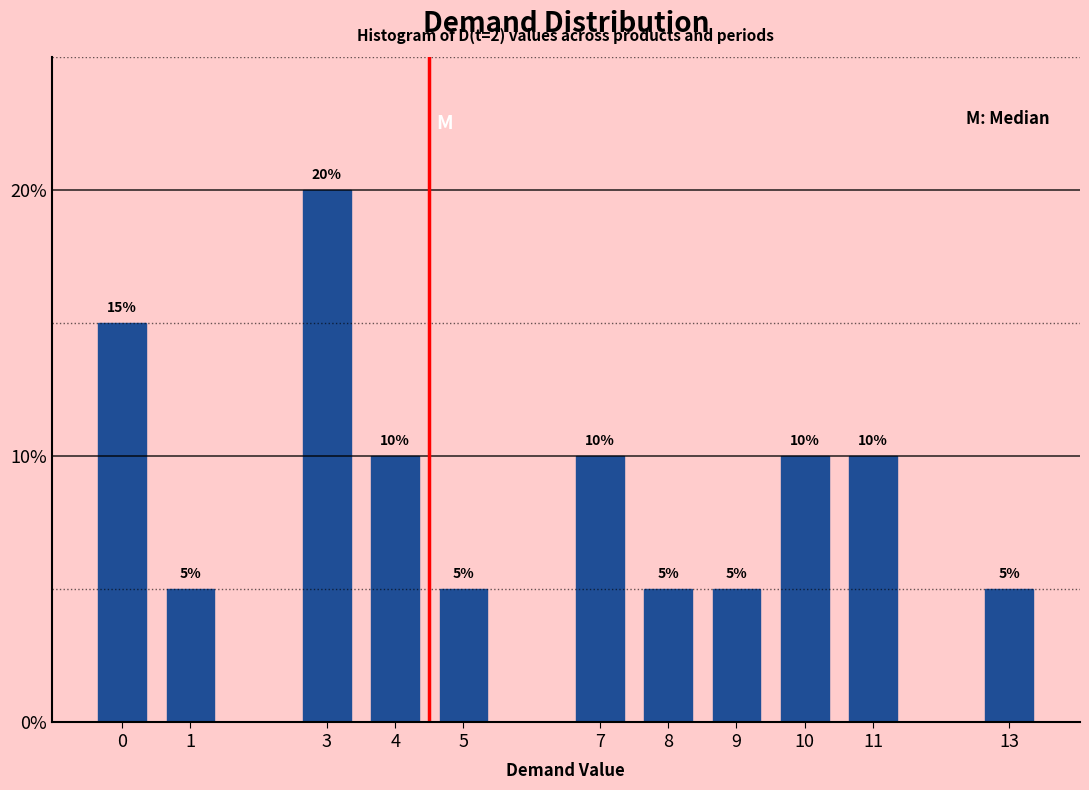

Reading left to right, list all the values displayed in this chart.

0=15	1=5	3=20	4=10	5=5	7=10	8=5	9=5	10=10	11=10	13=5